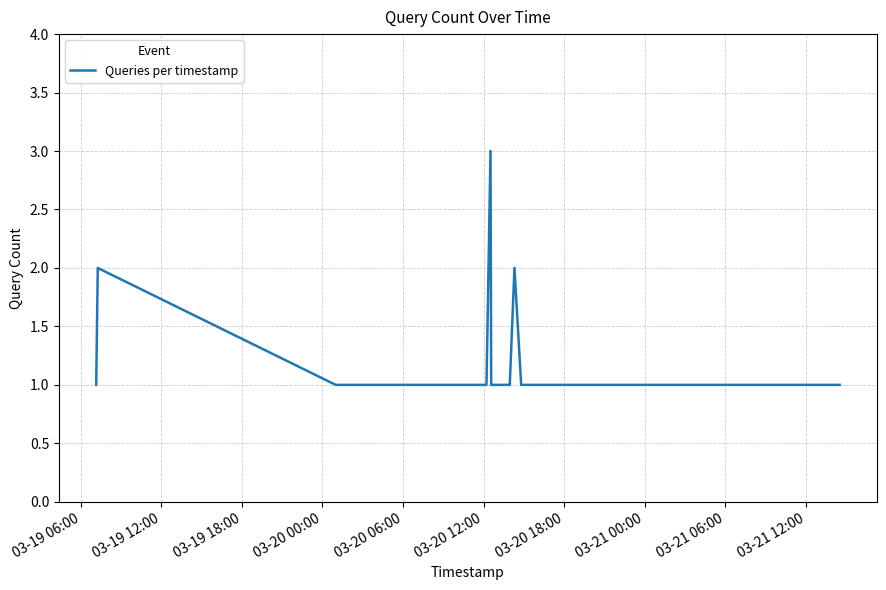

What is the greatest value displayed?

3